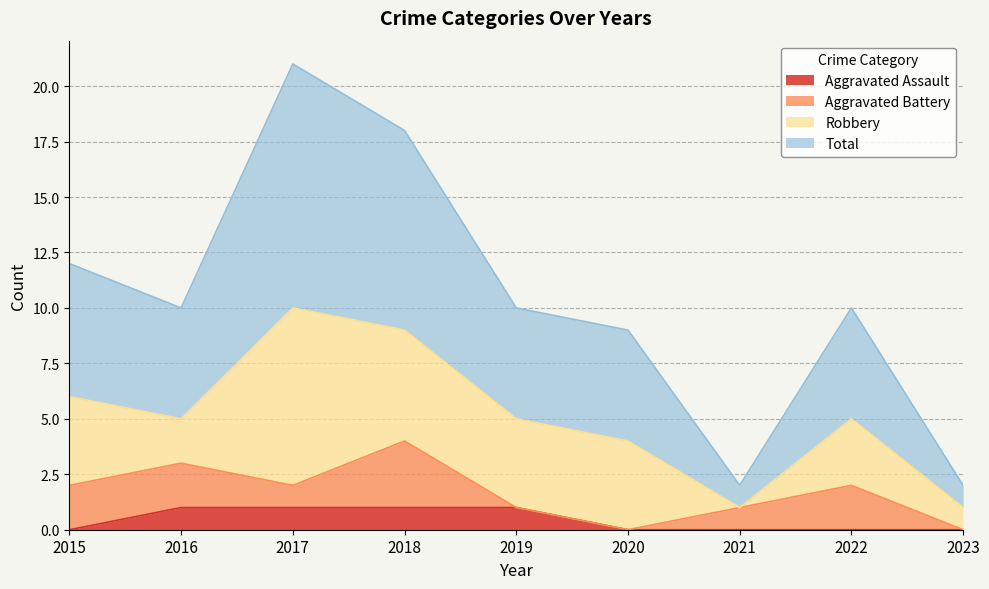

How many lines are shown in the chart?

4